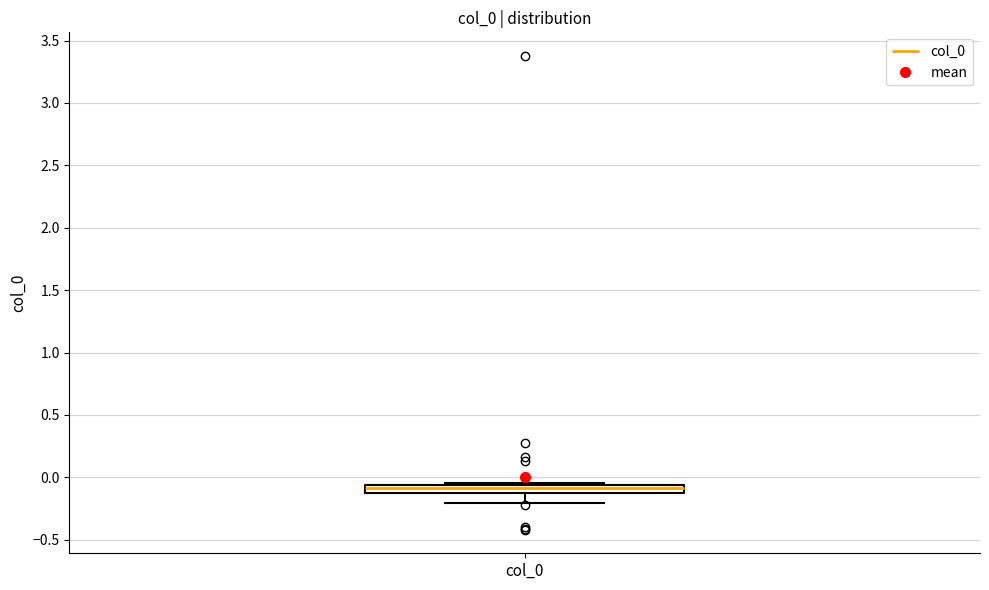

Where does the lower whisker of the box for col_0 end on the y-axis? The values are not printed on the chart, so give them approximately, as read against the axis.

-0.20